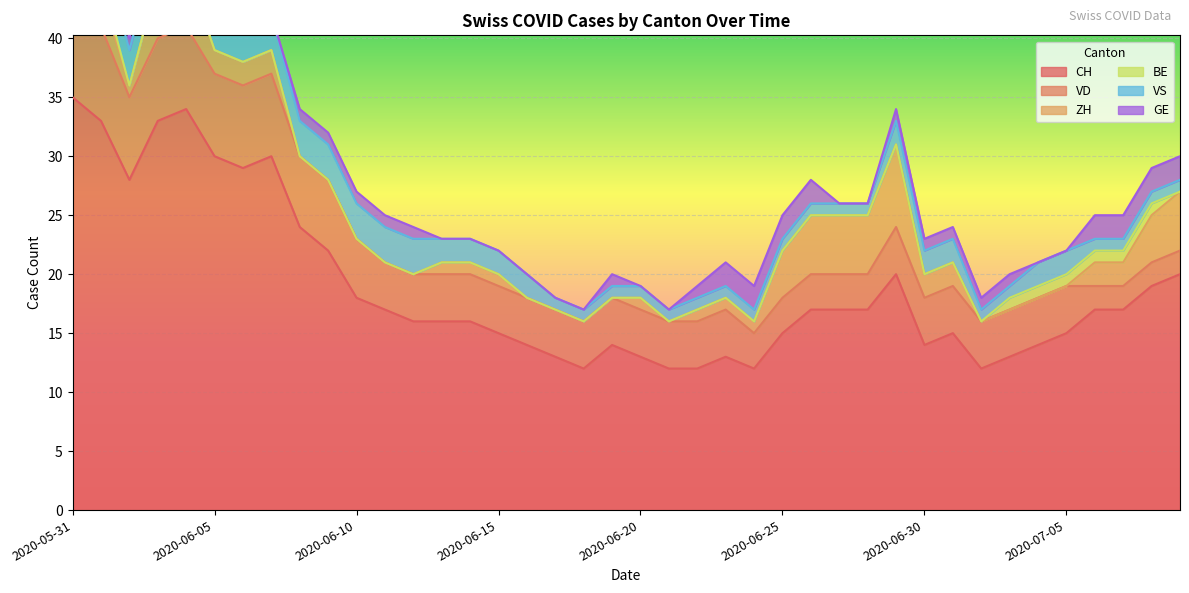

What is the label of the 25th point from the left?

2020-06-24